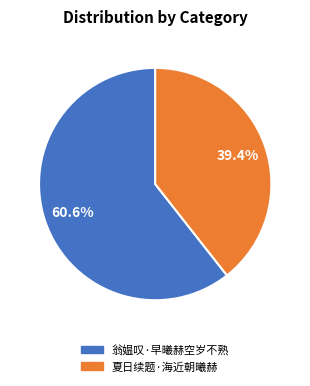

To the nearest percent, what is the average slice percentage?

50%